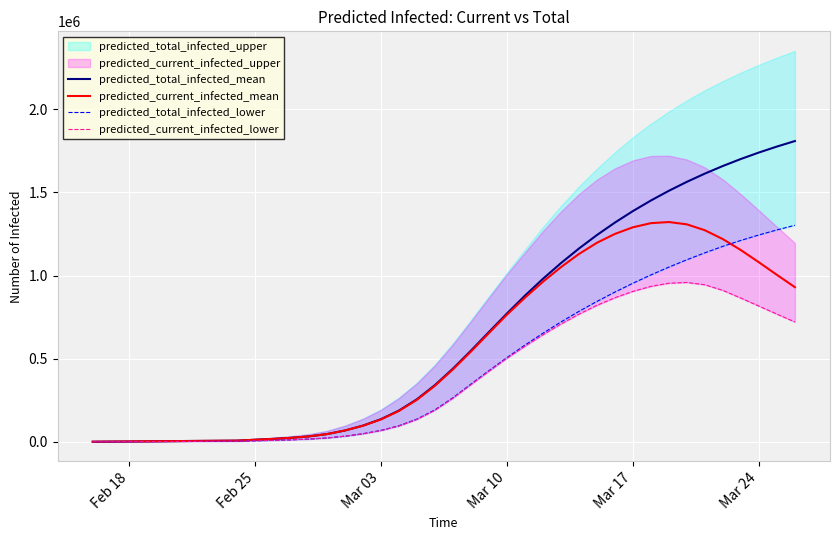

What is the highest value of the predicted_current_infected_mean series?

1321862